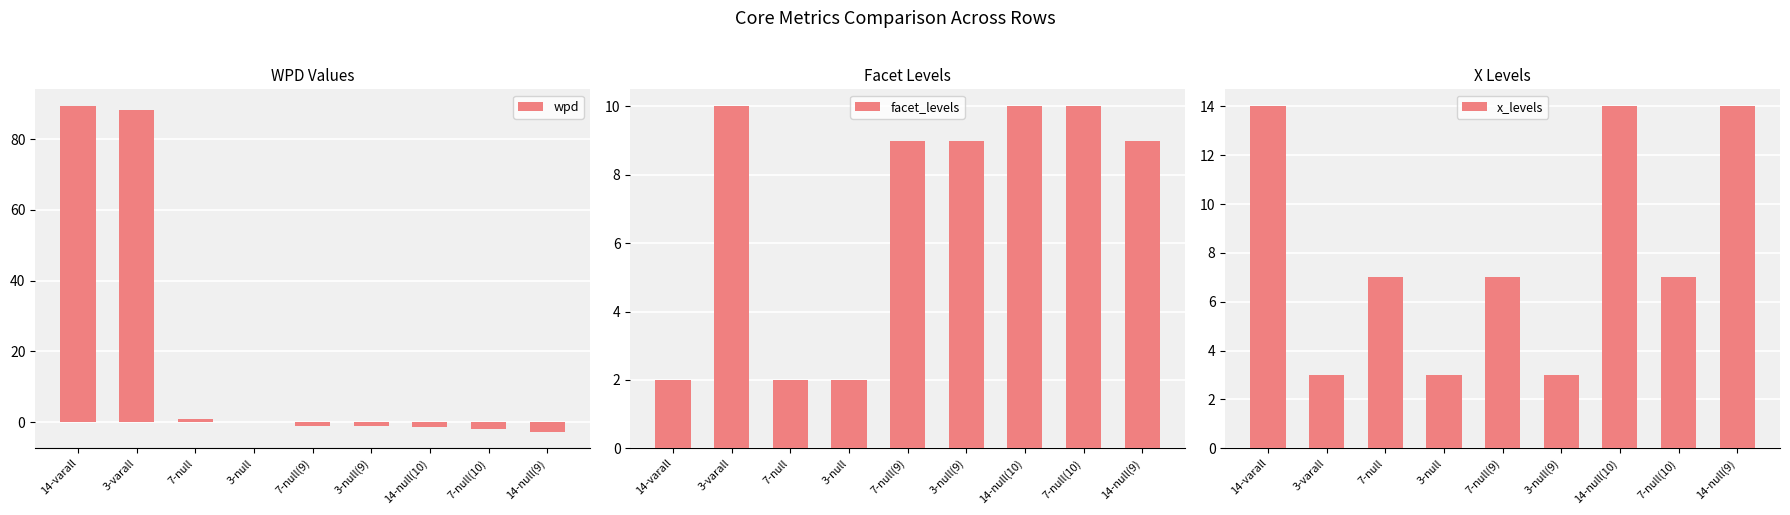

The value of facet_levels at 3-null is 0.7. True or false?

False